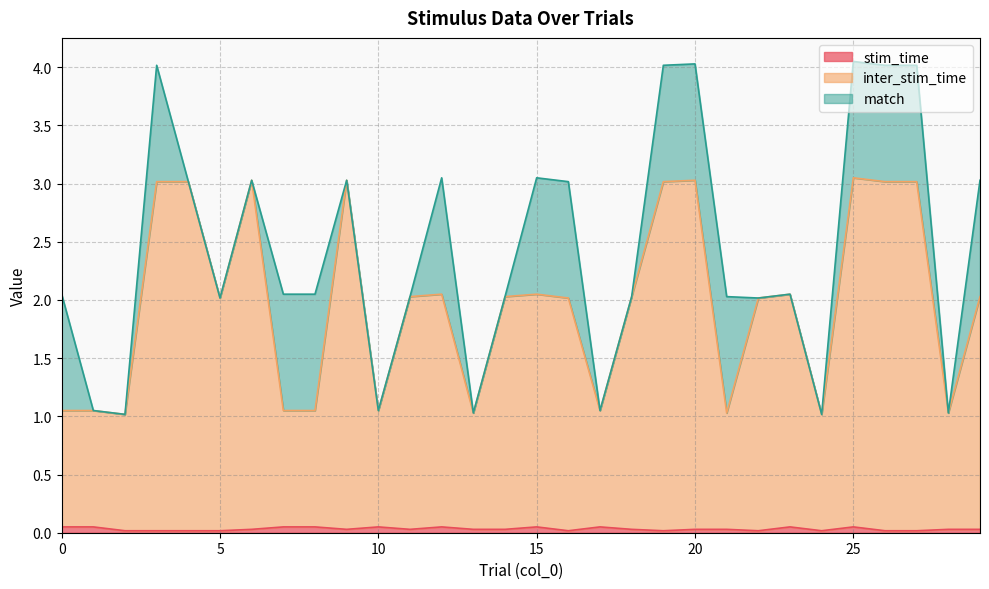

True or false: stim_time and inter_stim_time intersect in this chart.

False